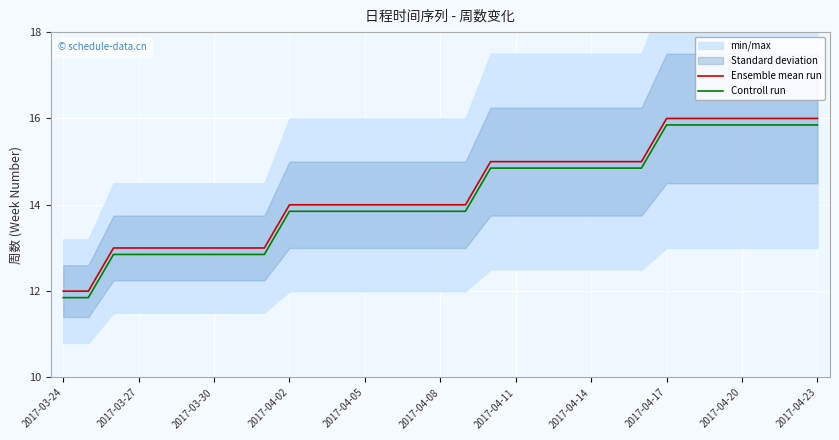

What is the sum of all Controll run values?

439.3